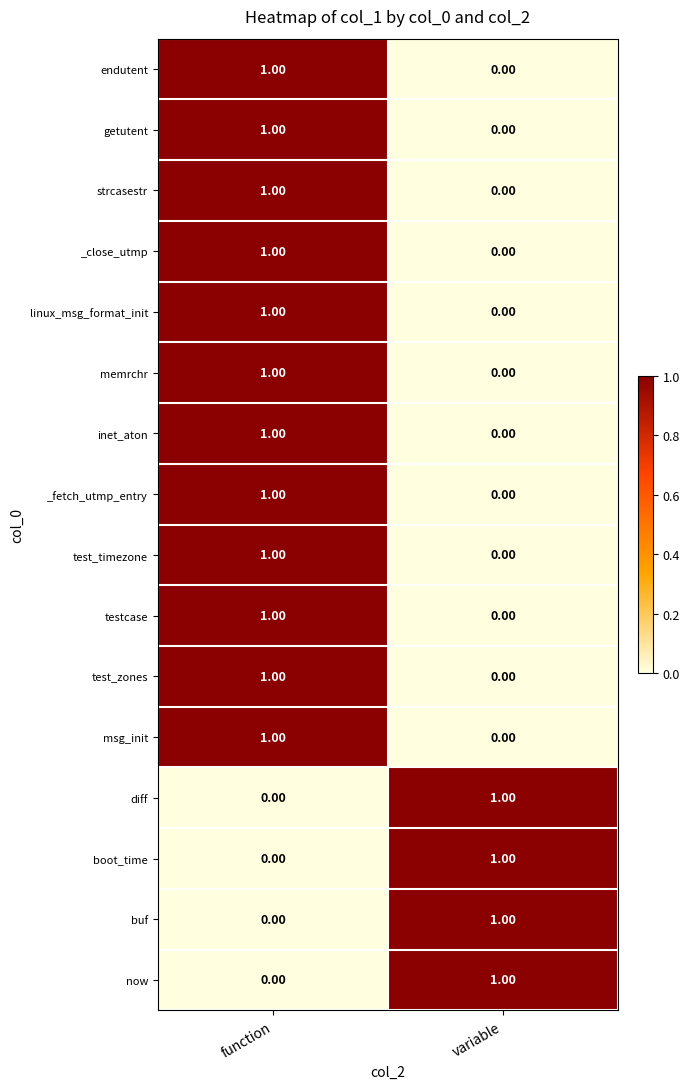

At which category is the sum across all series the highest?

function